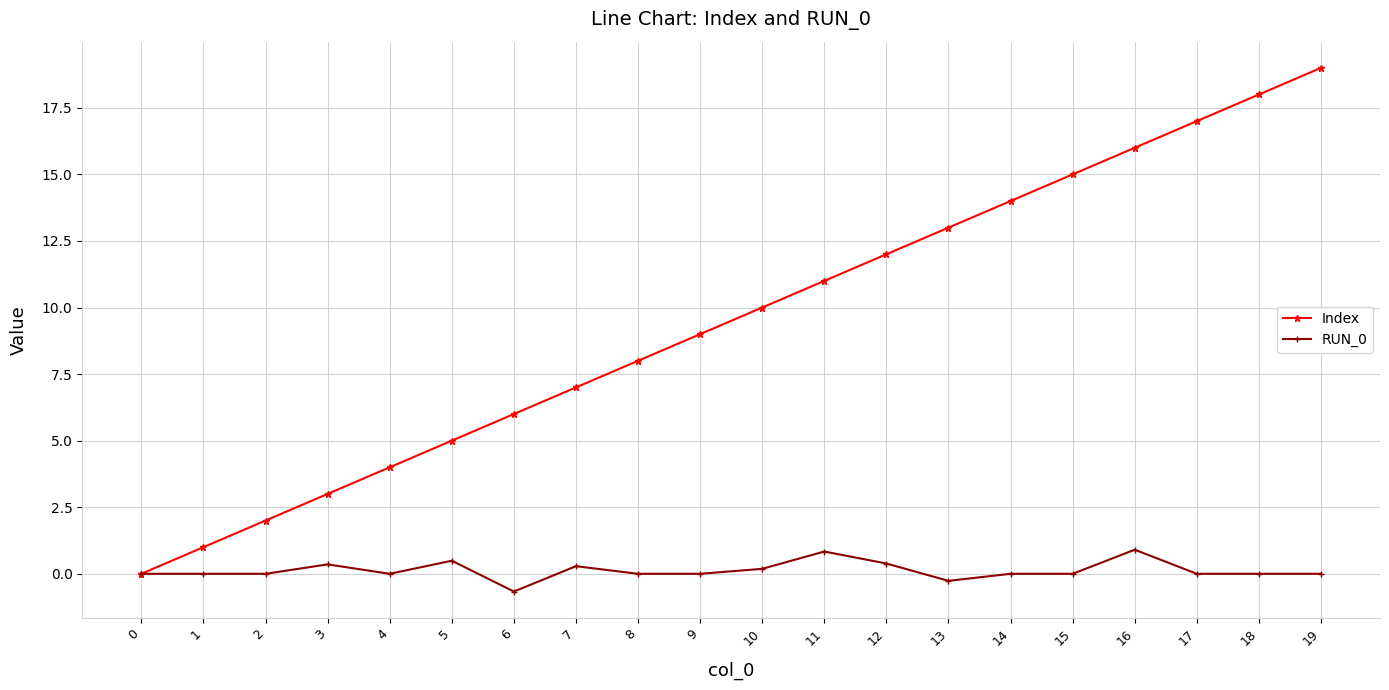

Which series changed the most between 10 and 11?

Index